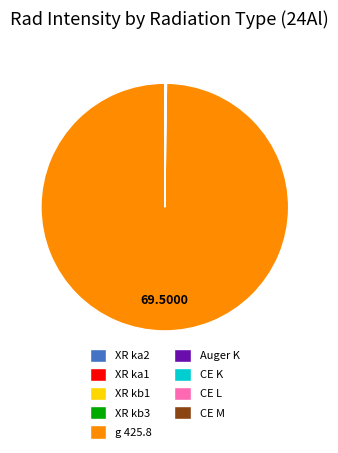

Does g 425.8 represent more than half of the total?

Yes